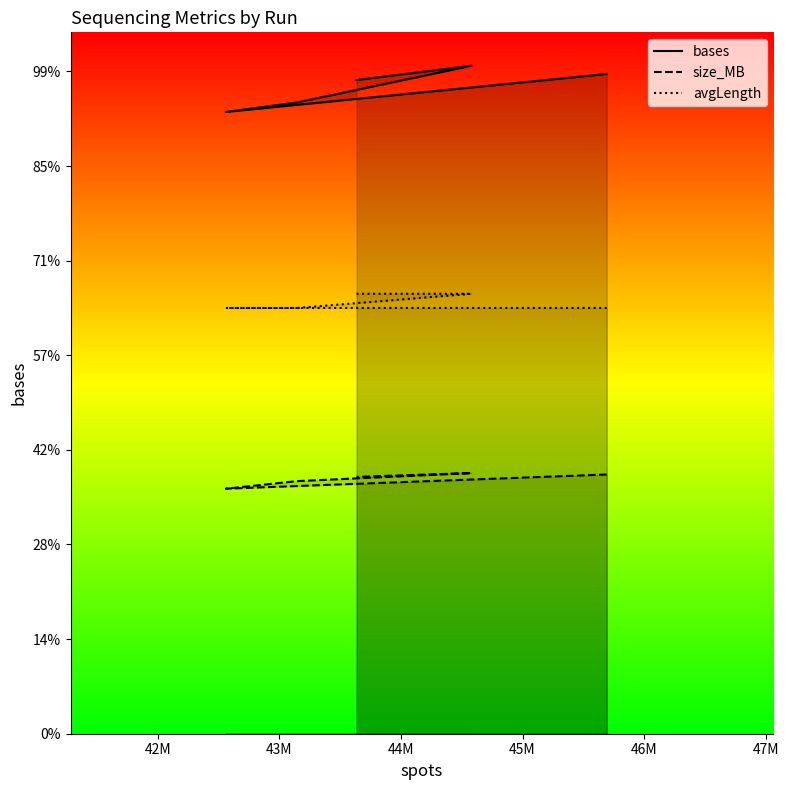

True or false: avgLength_line and bases_line cross at least once.

False